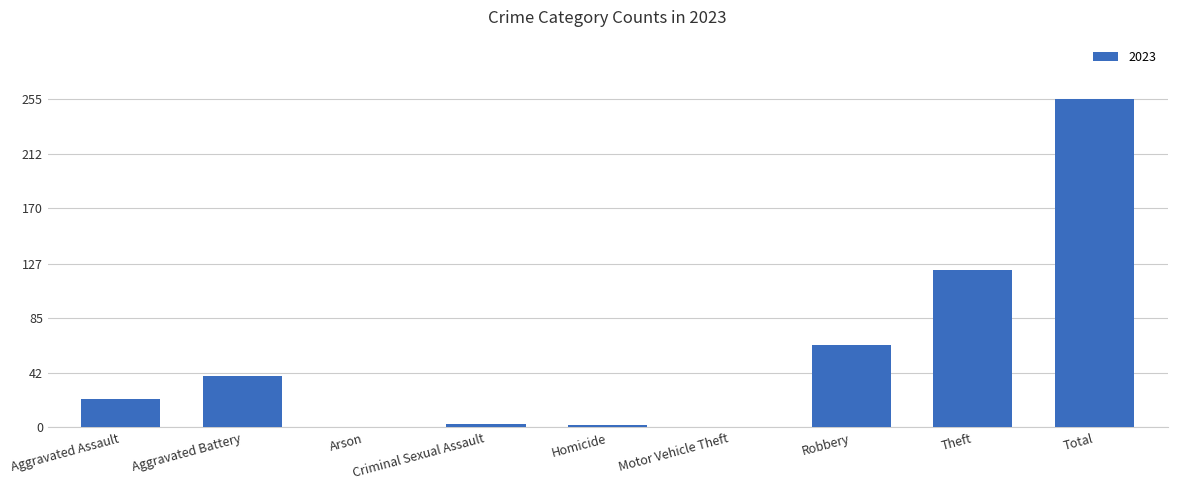

What is the sum of the values at Aggravated Assault and Robbery?

86